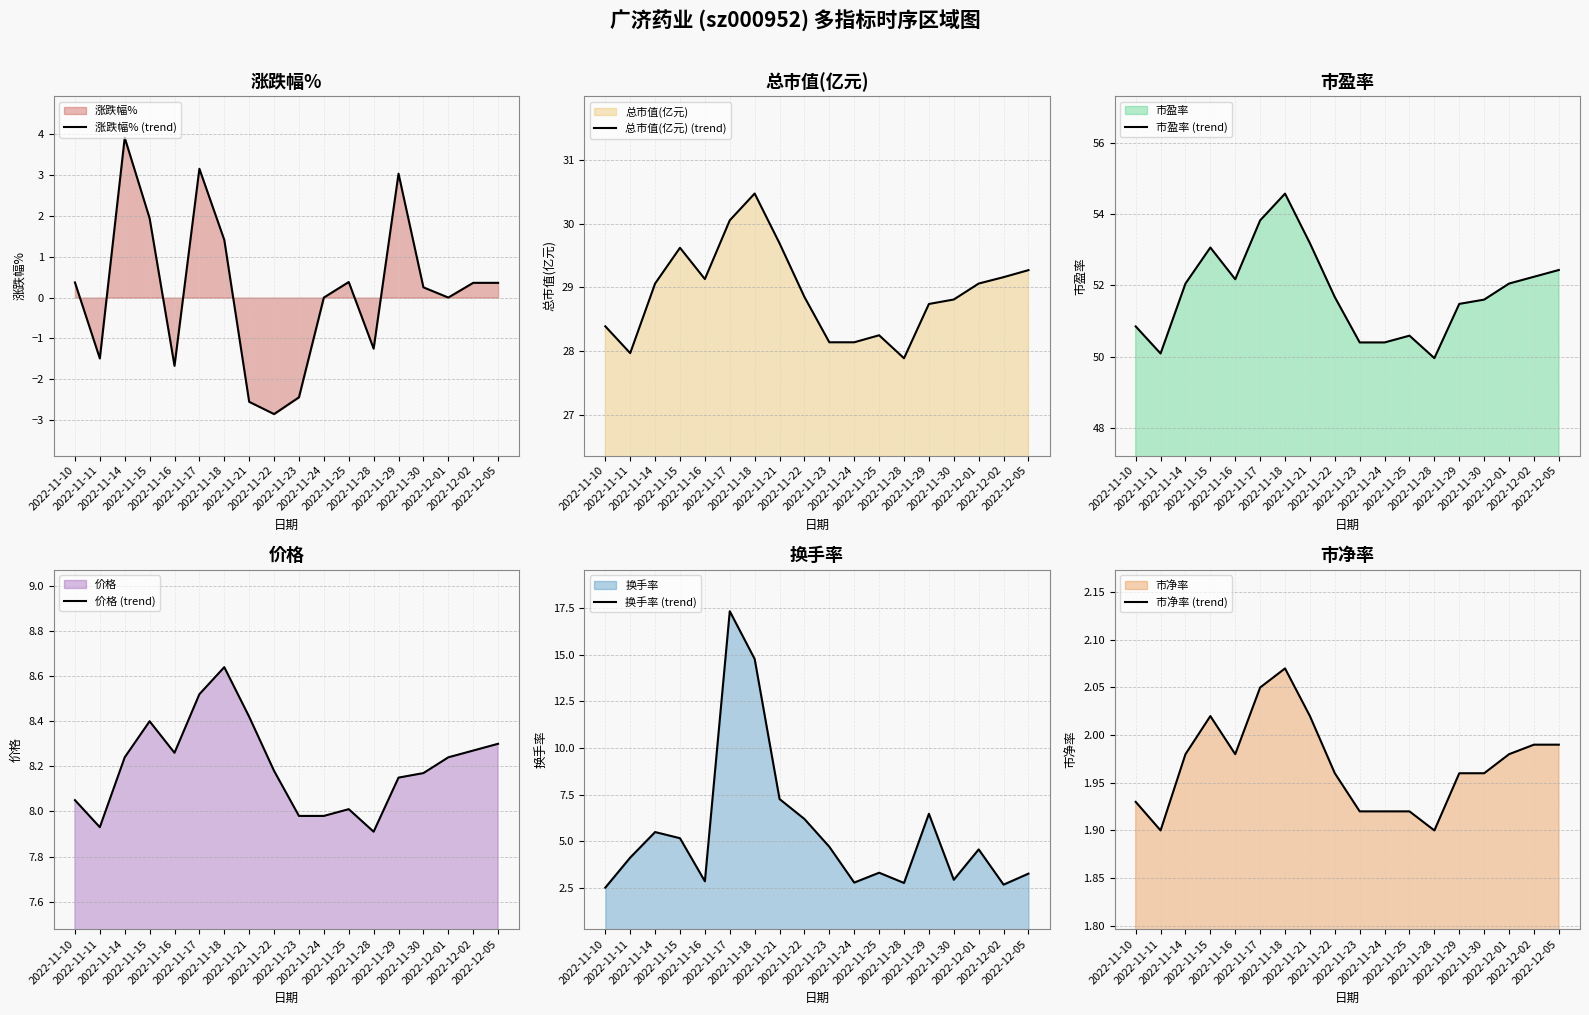

At how many categories does at least one series exceed 16?

18